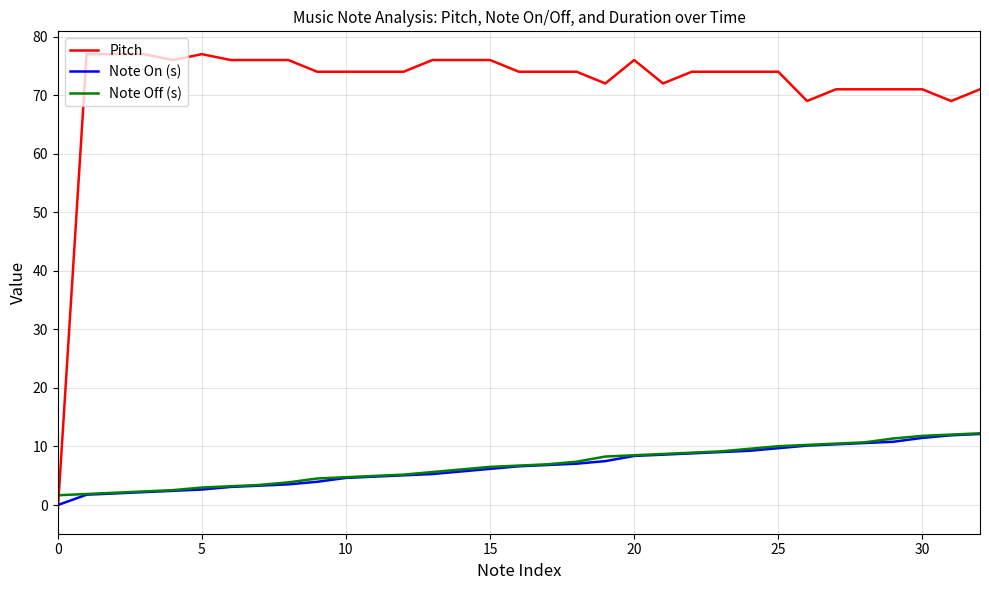

What is the difference between the maximum and minimum values in the Note On (s) series?

12.1